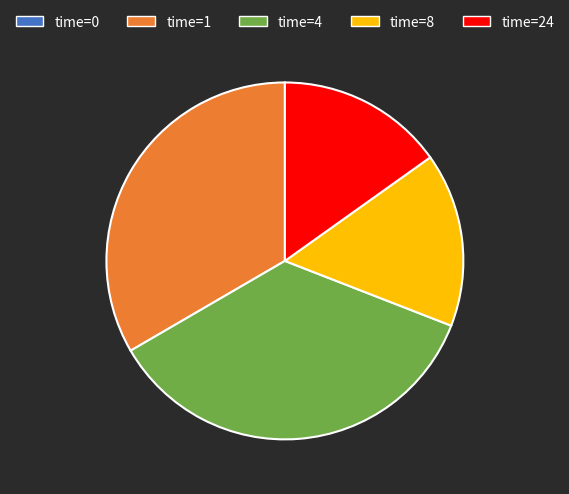

The time=1 slice represents 33% of the pie. True or false?

True